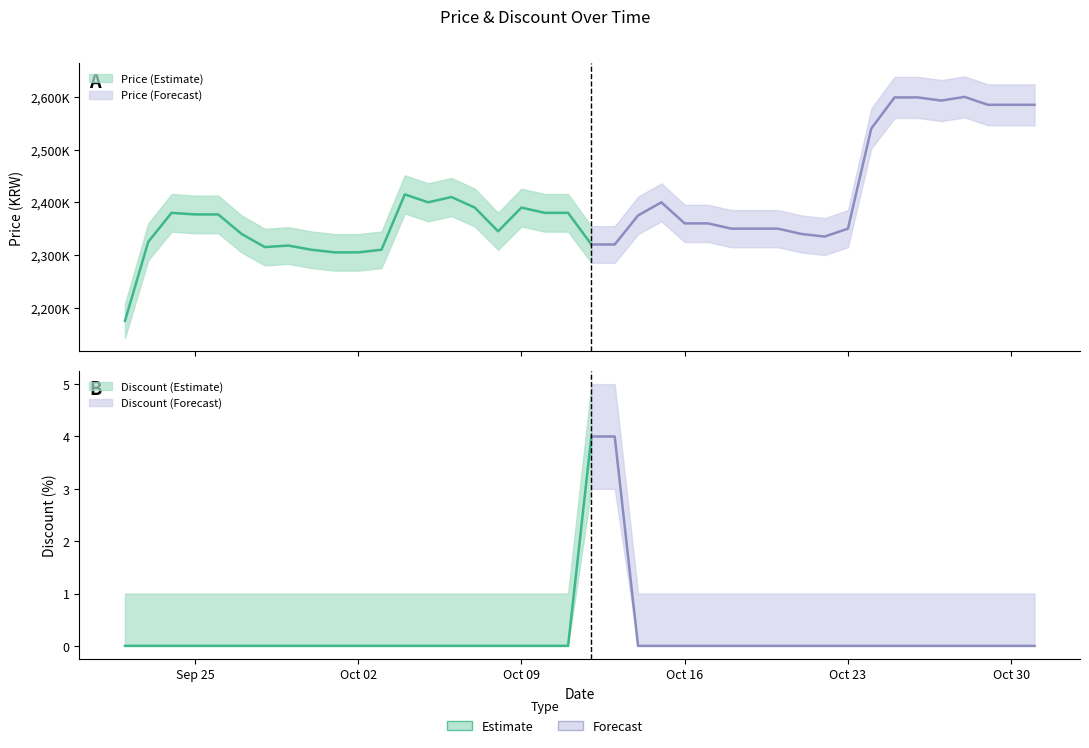

True or false: Discount has more than 0 points higher than both neighbors.

False